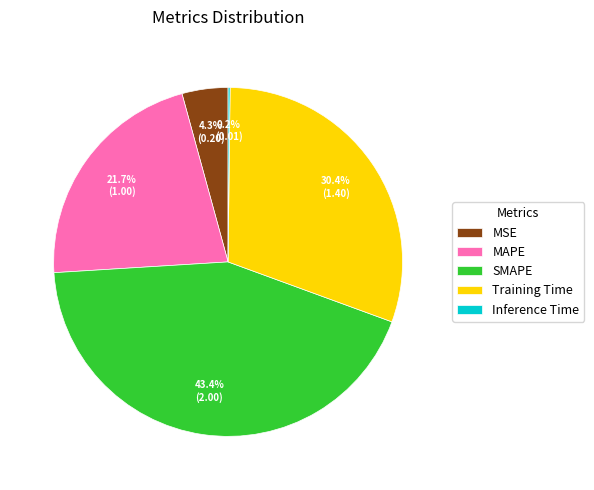

Between SMAPE and Training Time, which is larger?

SMAPE